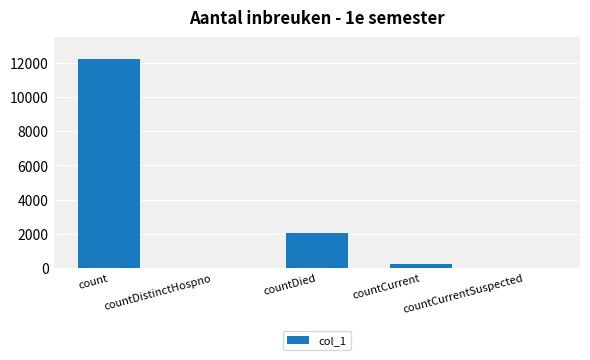

At which label does the data first exceed 250?

count